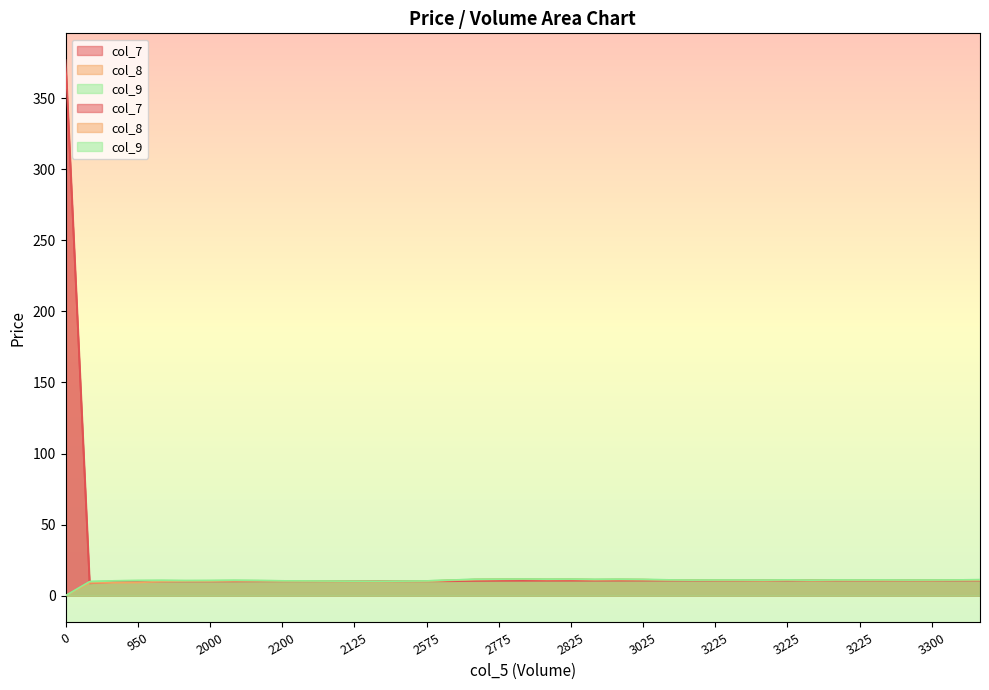

At which category does col_8 reach its first local peak?

2775